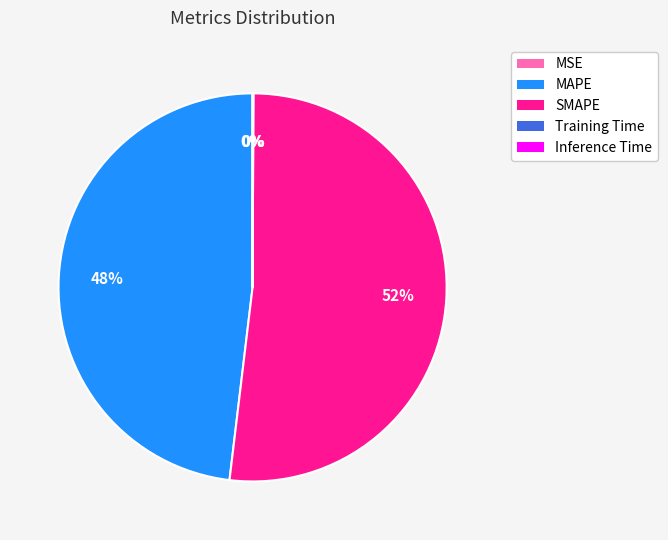

Is the sum of SMAPE and MAPE greater than half?

Yes